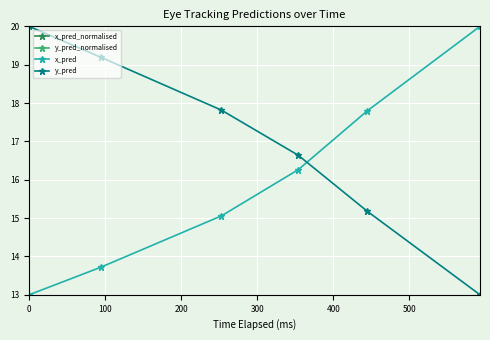

What is the lowest value of the x_pred series?

13.0